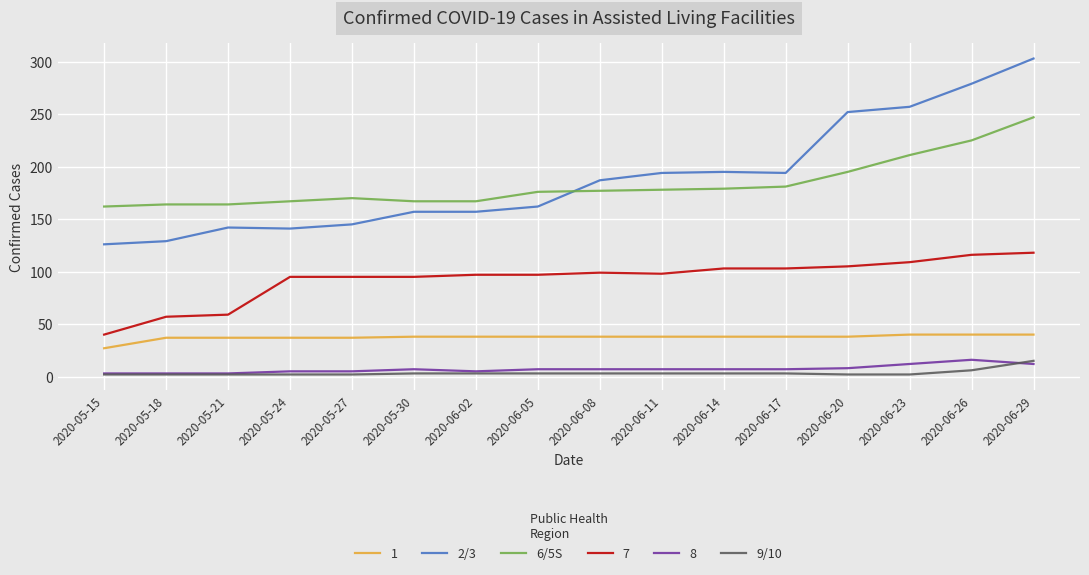

Which series has the widest spread of values?

2/3